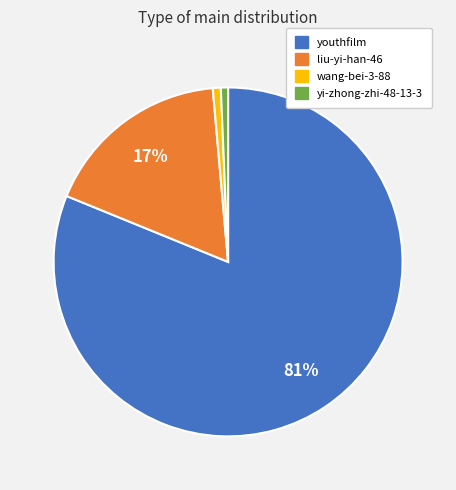

How many segments does this pie chart have?

4